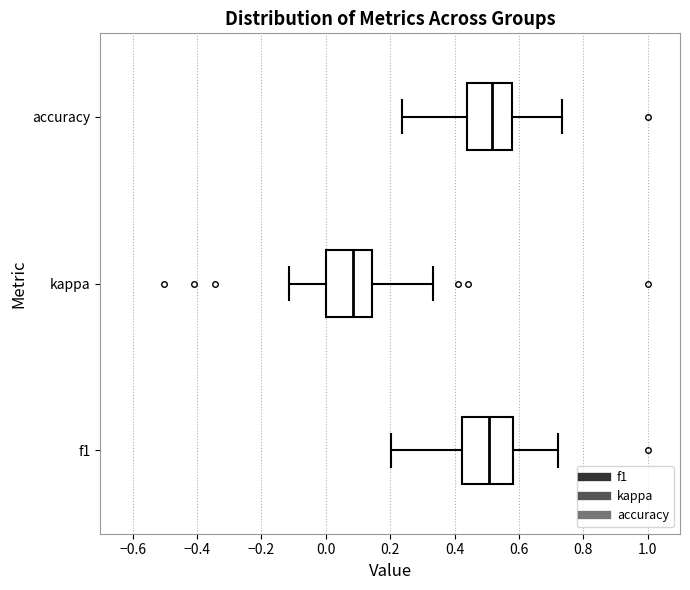

Reading bottom to top, read every box against the x-axis: the position of its median line, the range the box covers, and the ends of its whiskers. The values are not printed on the chart, so give them approximately, as read against the axis.

f1: median 0.50, box 0.42 to 0.58, whiskers 0.20 to 0.72
kappa: median 0.08, box 0.00 to 0.14, whiskers -0.12 to 0.34
accuracy: median 0.52, box 0.44 to 0.58, whiskers 0.24 to 0.74